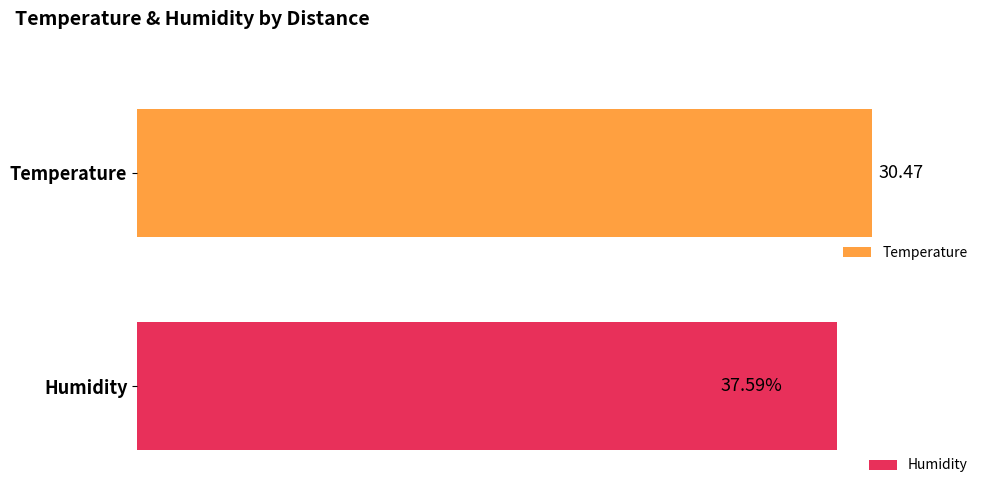

Does the chart contain any negative values?

No